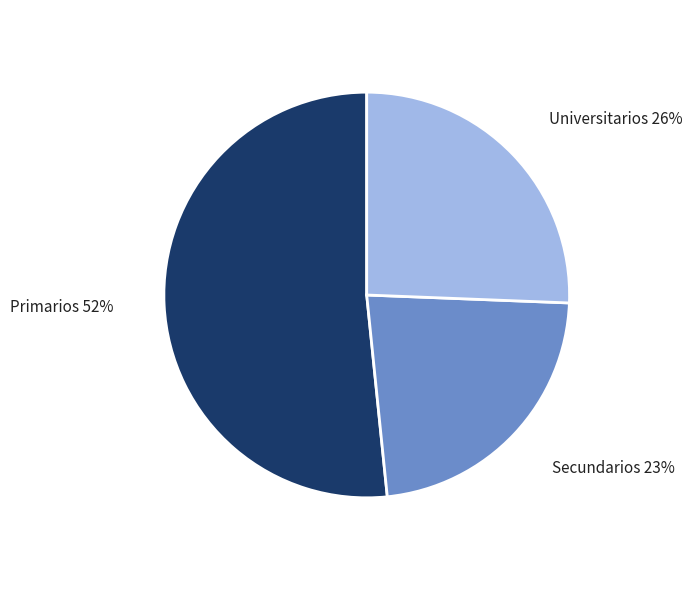

To the nearest percent, what portion does Secundarios represent?

23%